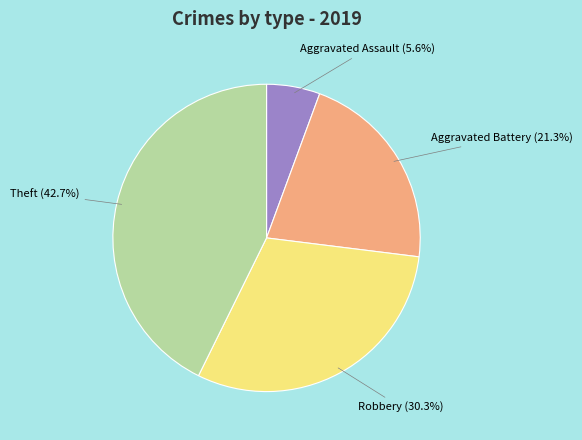

Is there a majority slice in this chart?

No